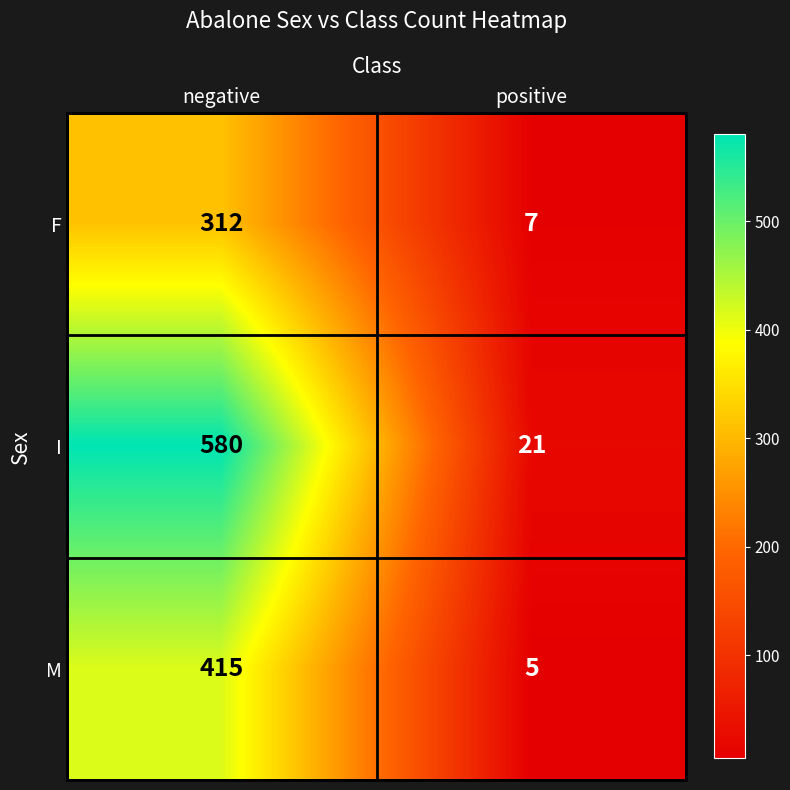

What is the difference between the M values at positive and negative?

410